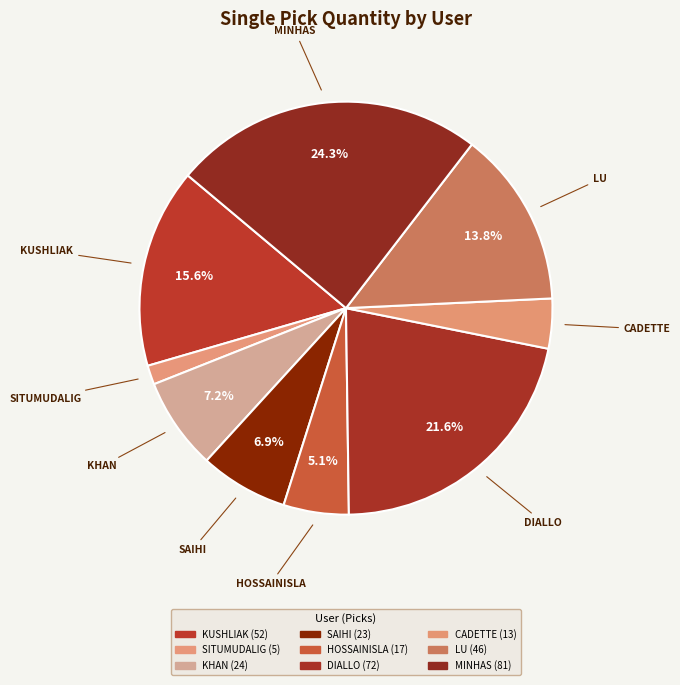

Which slice is the largest?

MINHAS